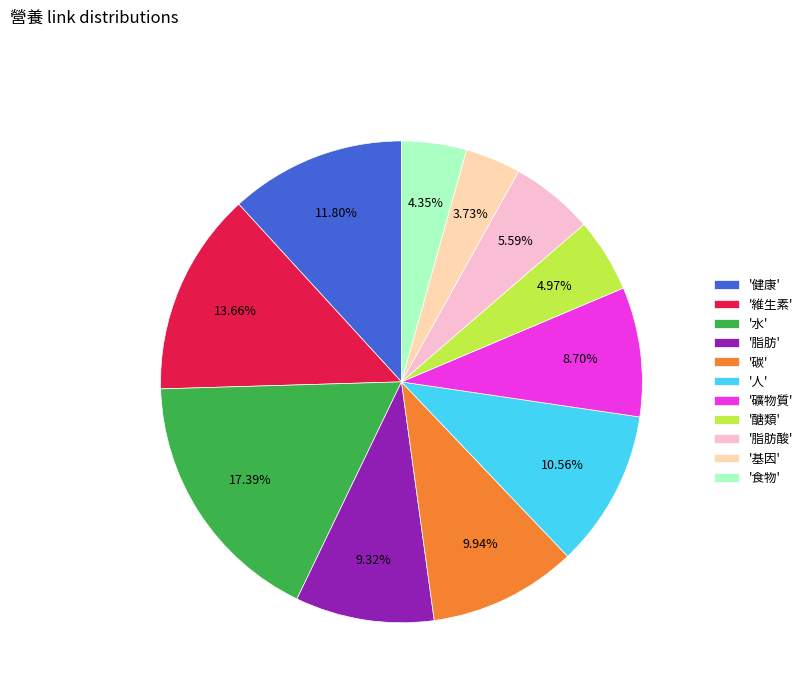

Which has a higher value, '人' or '水'?

'水'